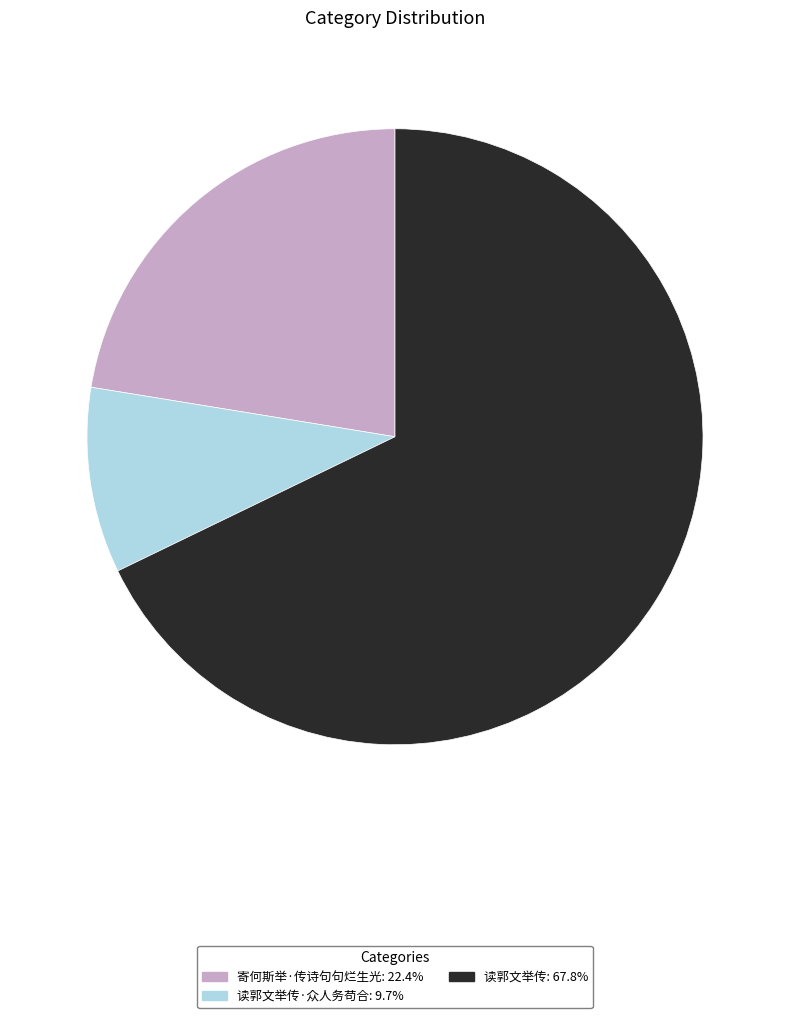

How many segments does this pie chart have?

3